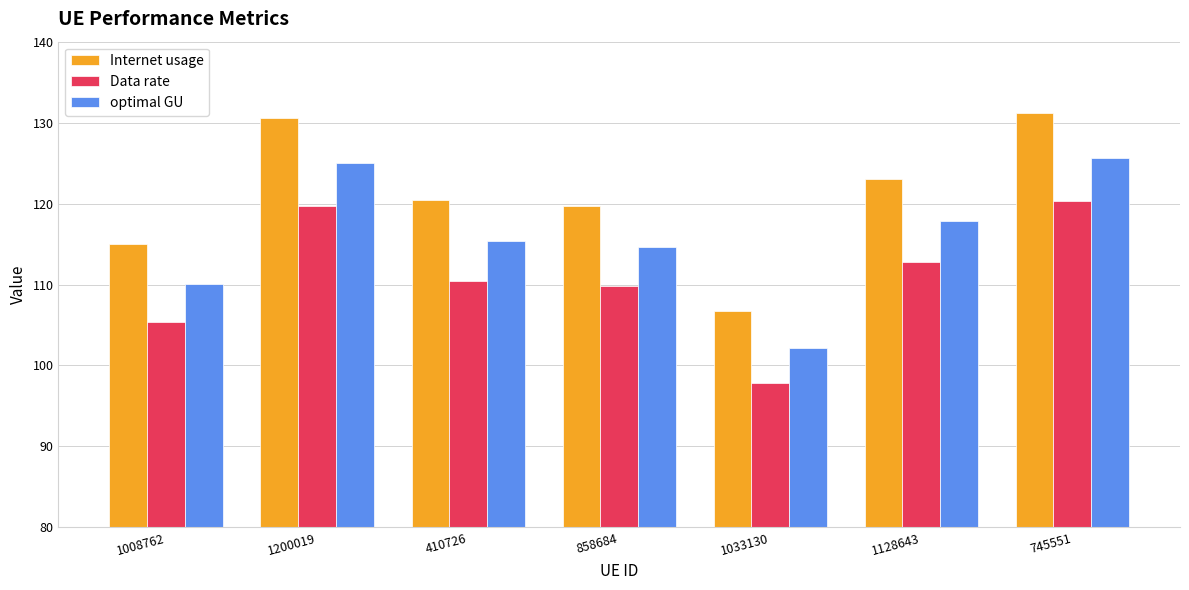

What is the label of the 1st bar from the left?

1008762